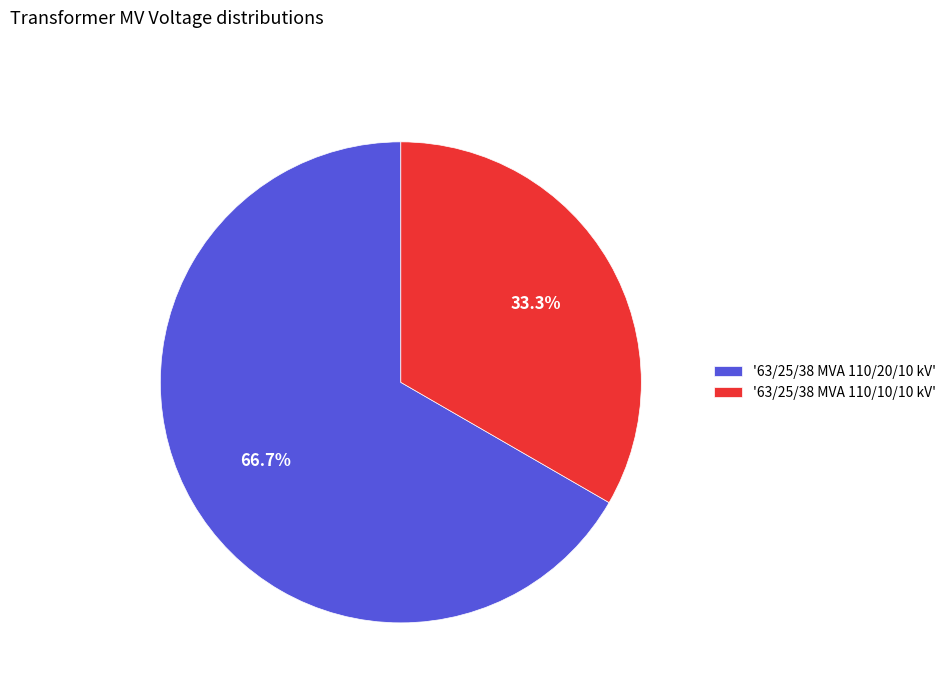

Rank the categories by value from highest to lowest.

'63/25/38 MVA 110/20/10 kV', '63/25/38 MVA 110/10/10 kV'